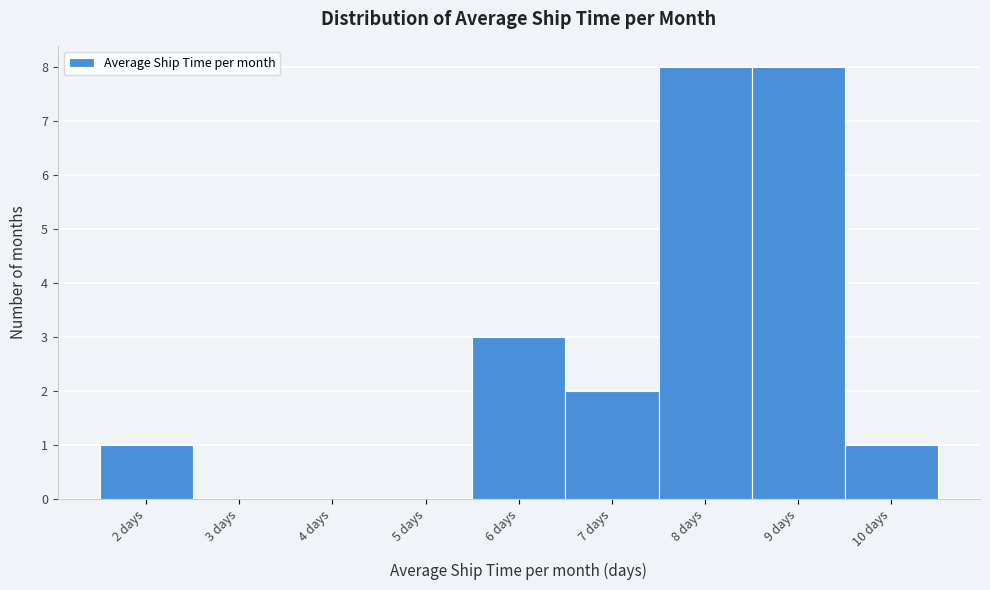

How tall is the bar that spans 6.5 to 7.5 on the x-axis? The values are not printed on the chart, so give them approximately, as read against the axis.

2